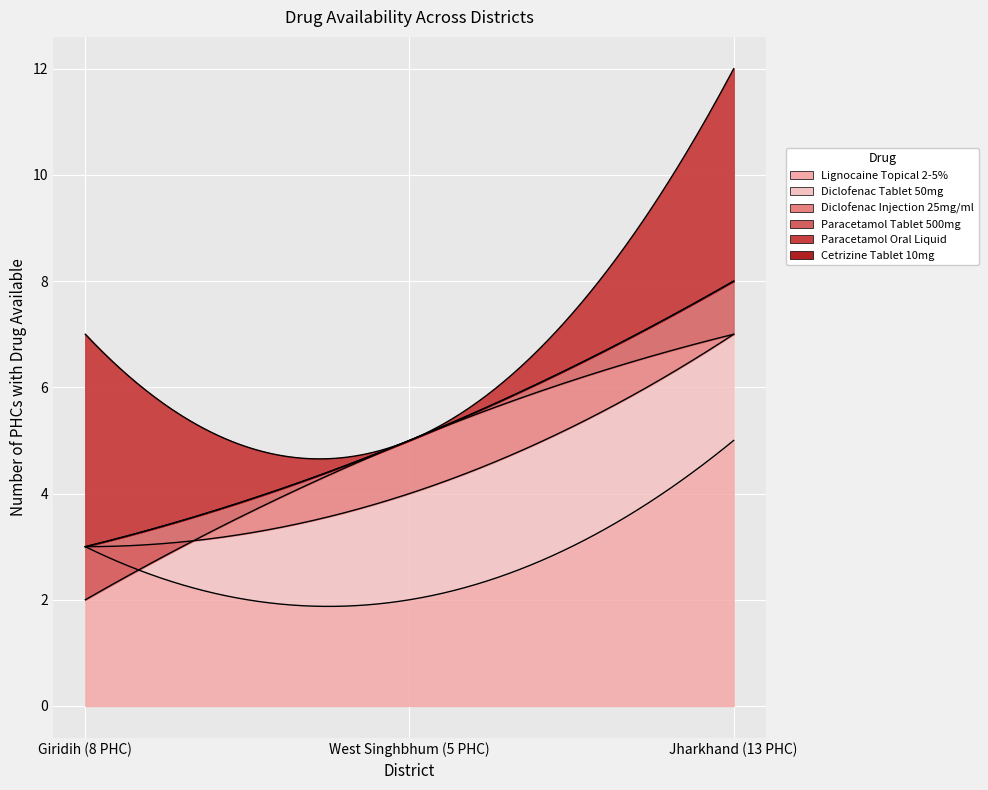

What is the total value across all series at 2?

47